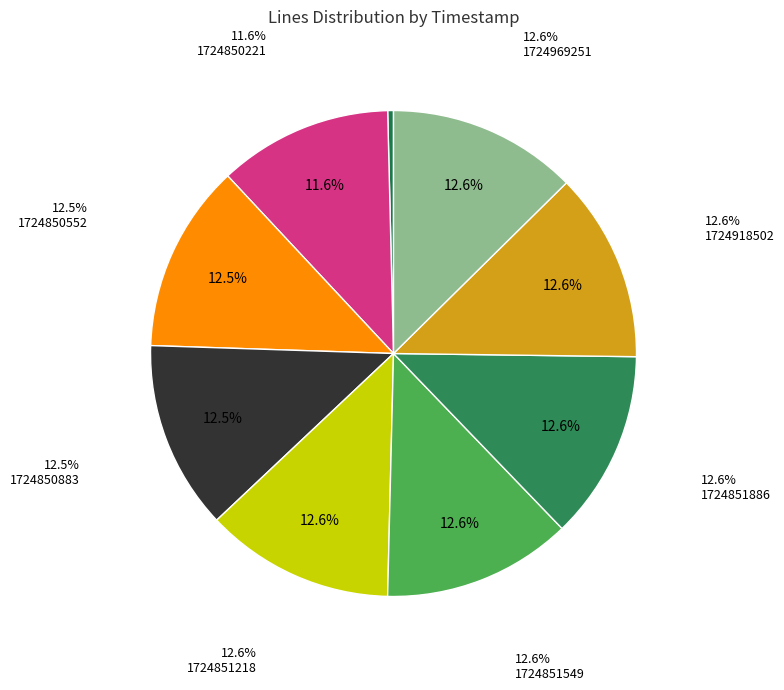

Which category has the smallest portion of the pie?

1724849885